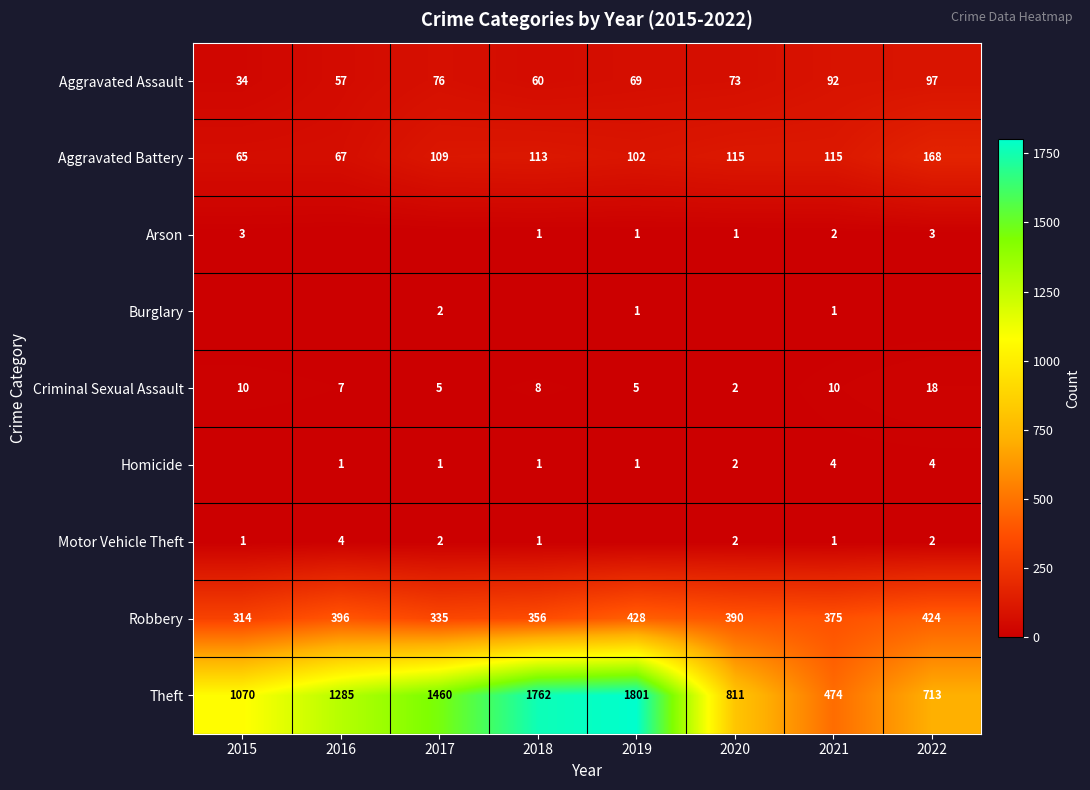

The value of Motor Vehicle Theft at 2015 is 1. True or false?

True